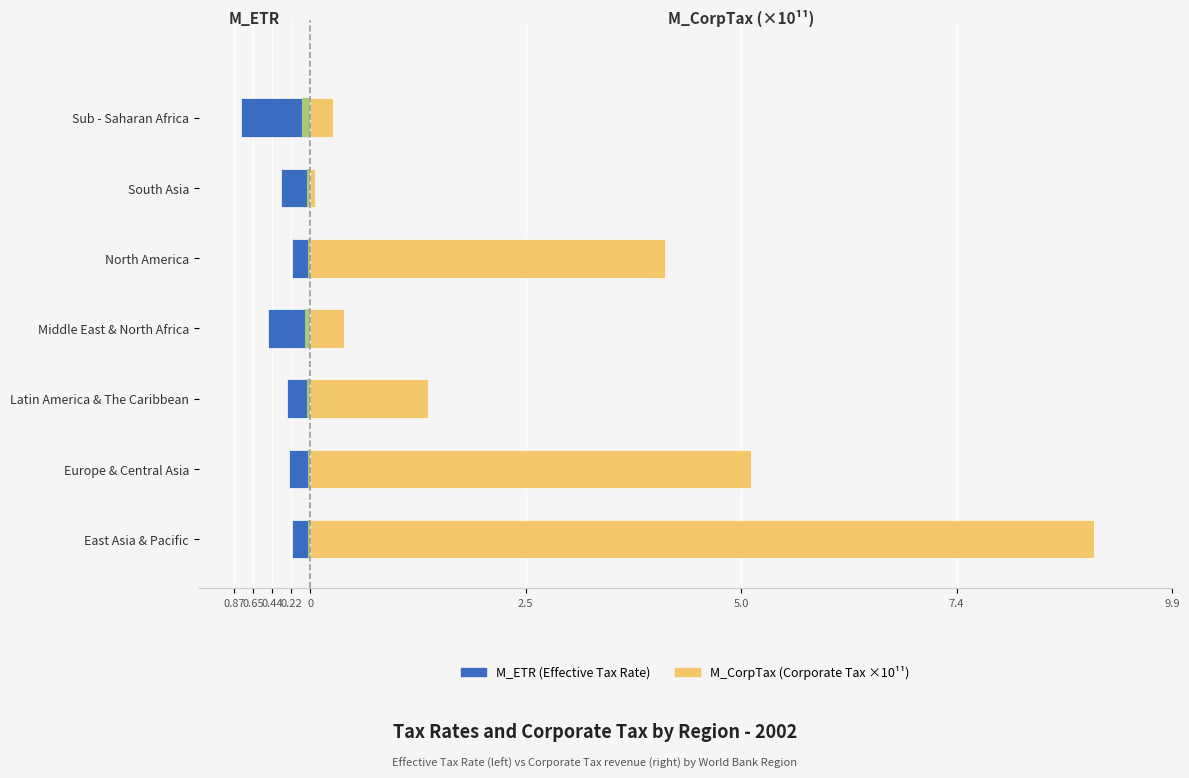

Which has a higher value, Sub - Saharan Africa or Europe & Central Asia?

Europe & Central Asia